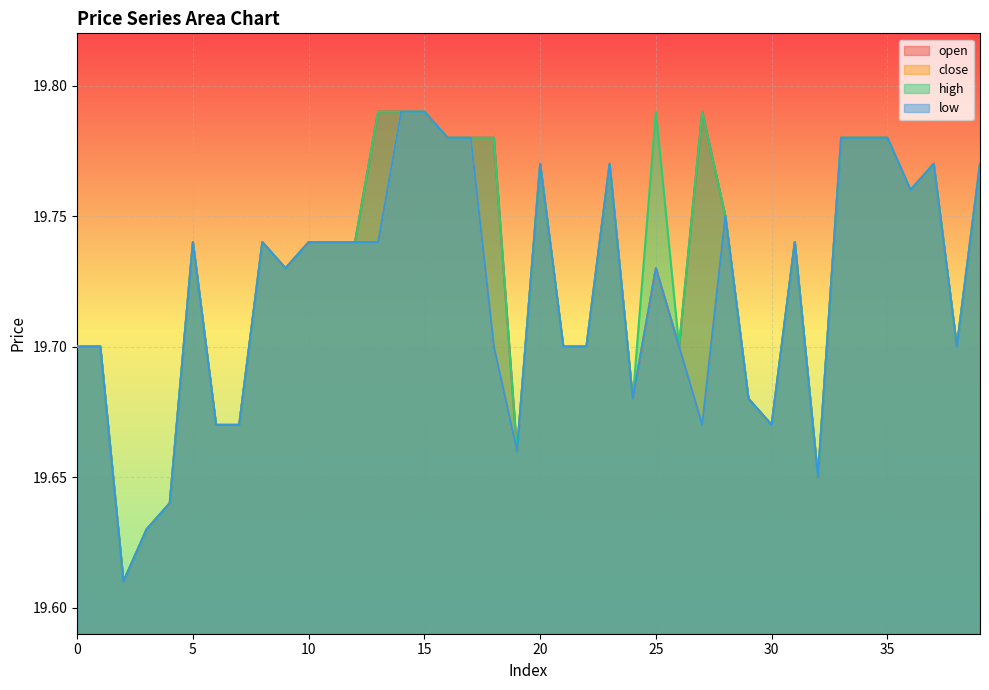

What is the maximum value shown in the chart?

19.8